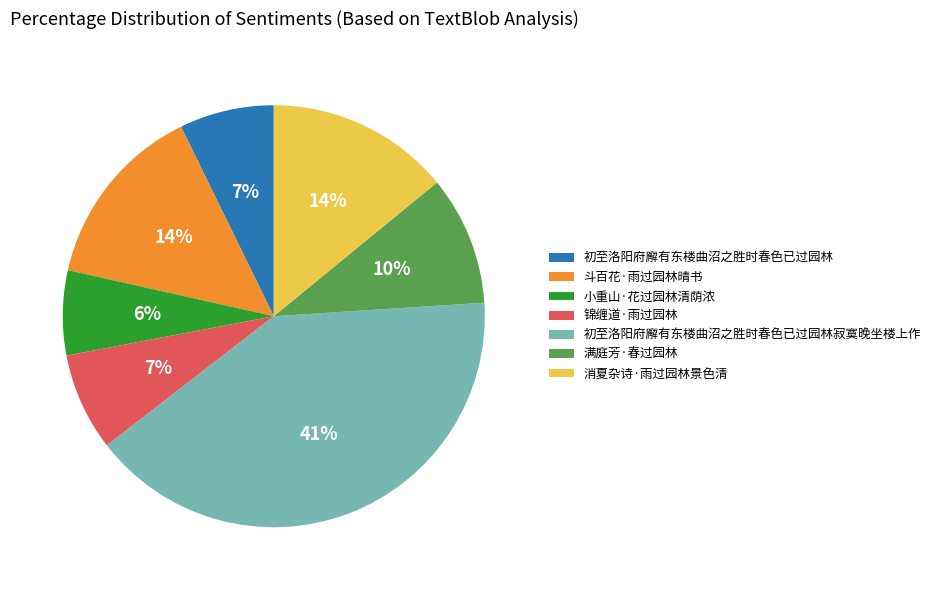

The 初至洛阳府廨有东楼曲沼之胜时春色已过园林寂寞晚坐楼上作 slice represents 41% of the pie. True or false?

True